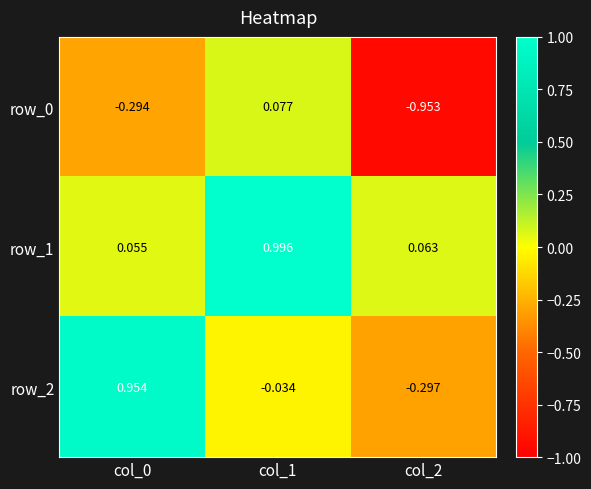

Is the value of row_2 at col_0 greater than the value of row_0 at col_2?

Yes